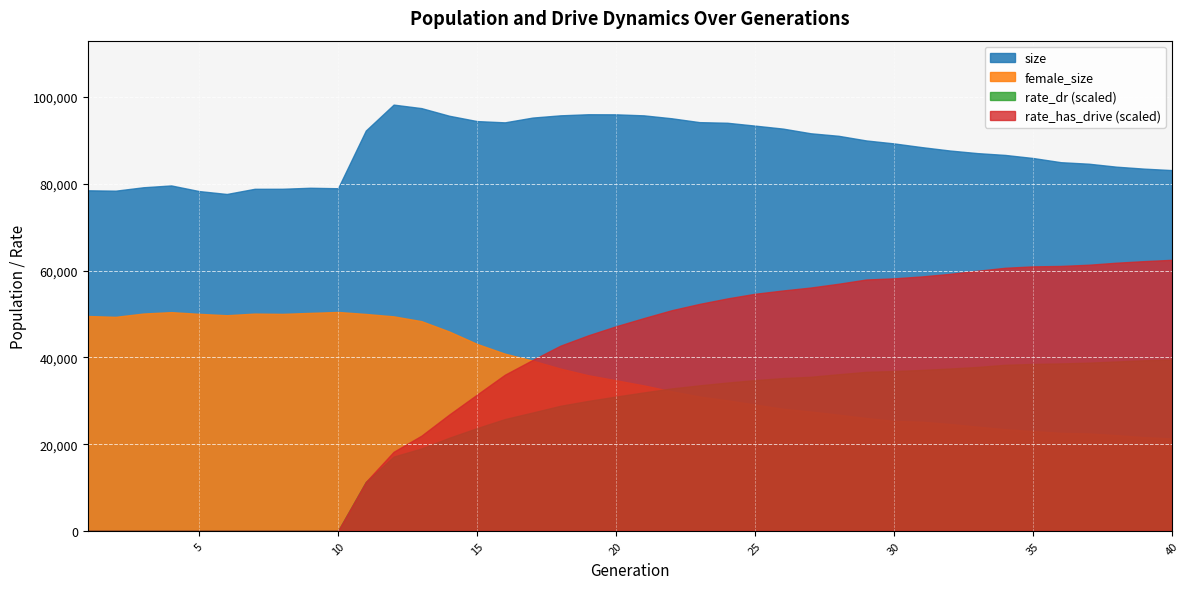

Count the rate_dr values in the range 0 to 1.

40